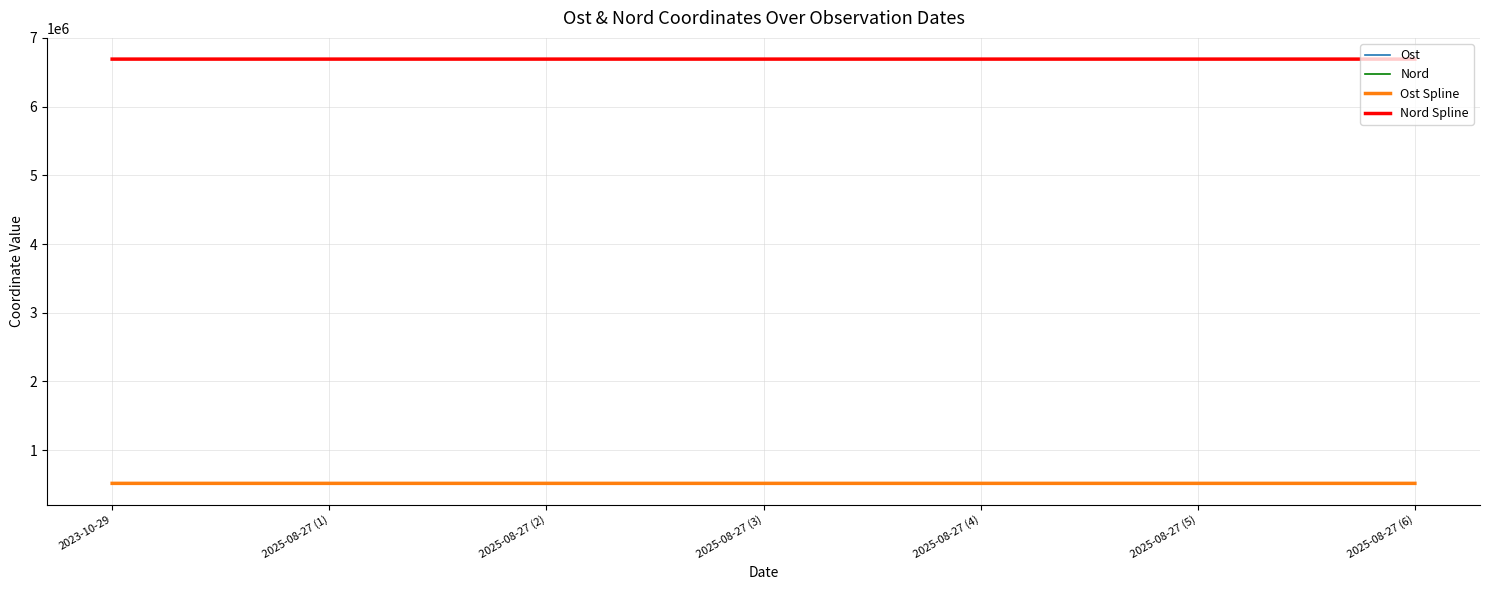

Does the chart have visible grid lines?

Yes